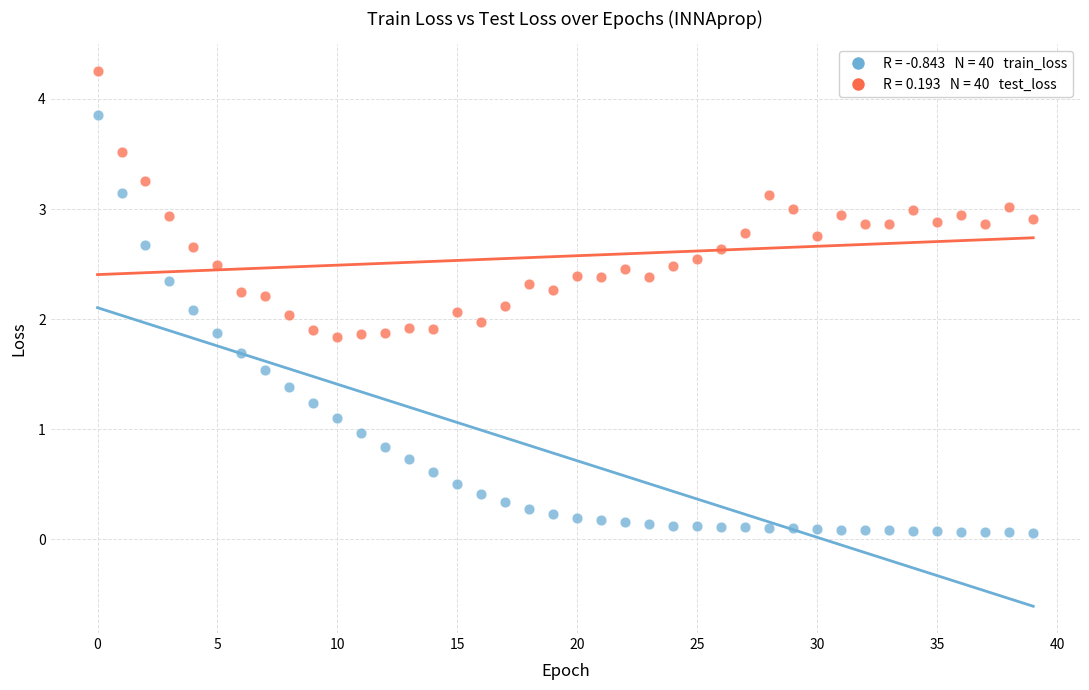

Across all data points, what is the range of Y values (max minus min)?

4.2